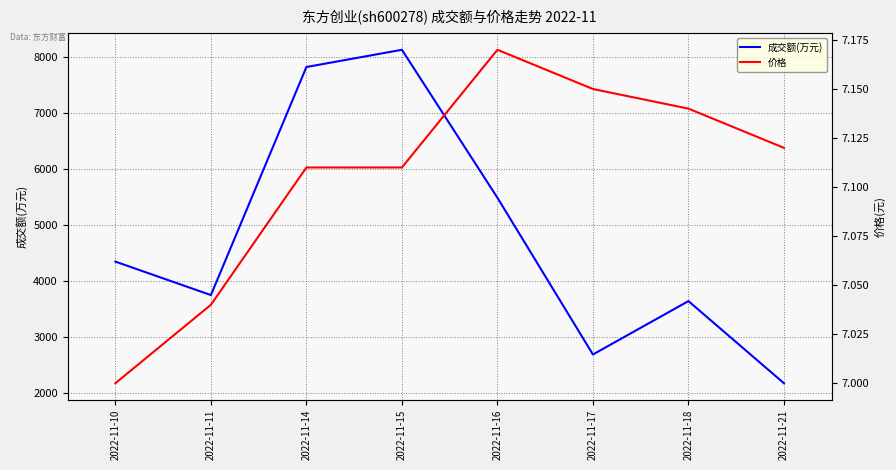

At which category is the sum across all series the highest?

2022-11-15